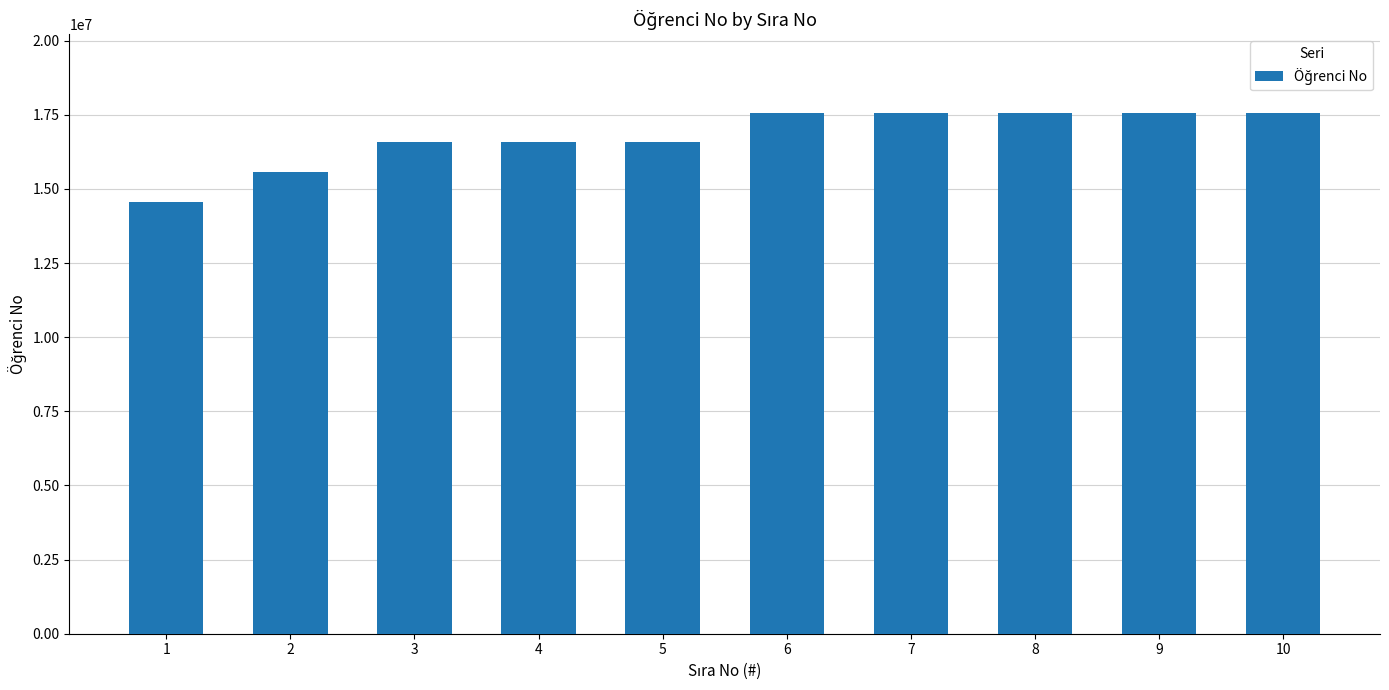

What is the sum of all values?

167740082